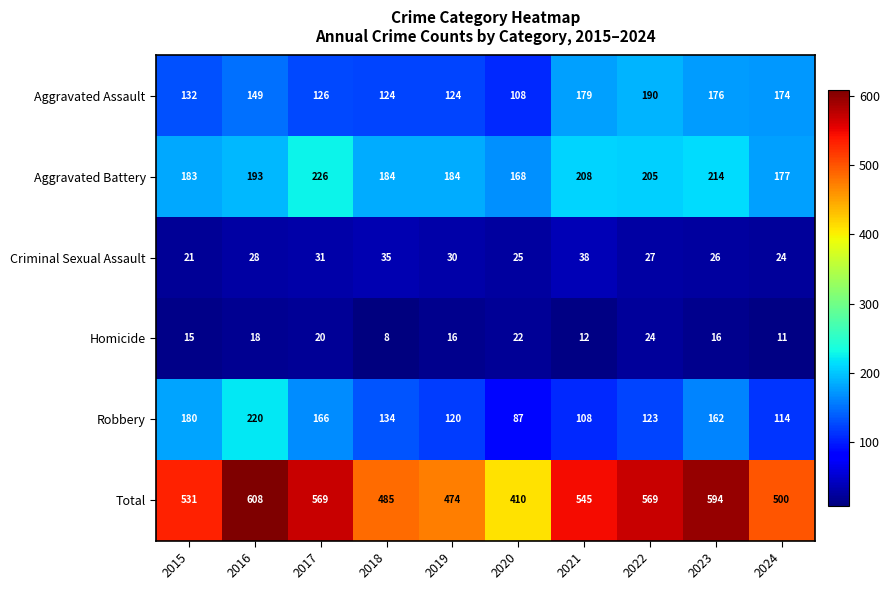

At how many categories does at least one series exceed 176?

10